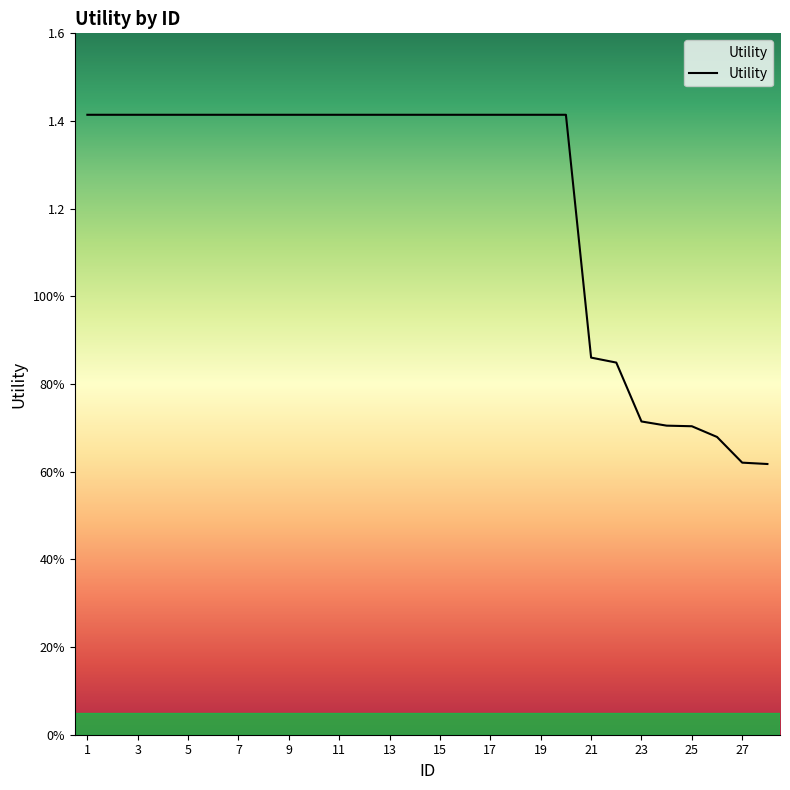

At which category does the chart reach its minimum across all series?

28